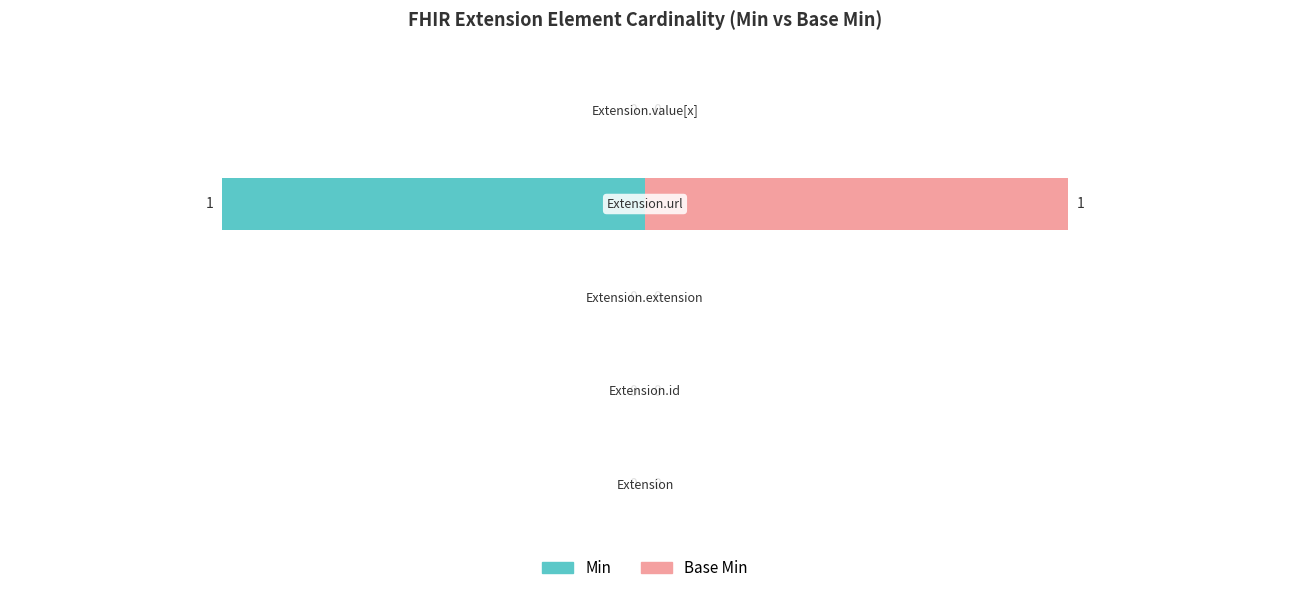

What are all the series names shown in the legend?

Min, Base Min